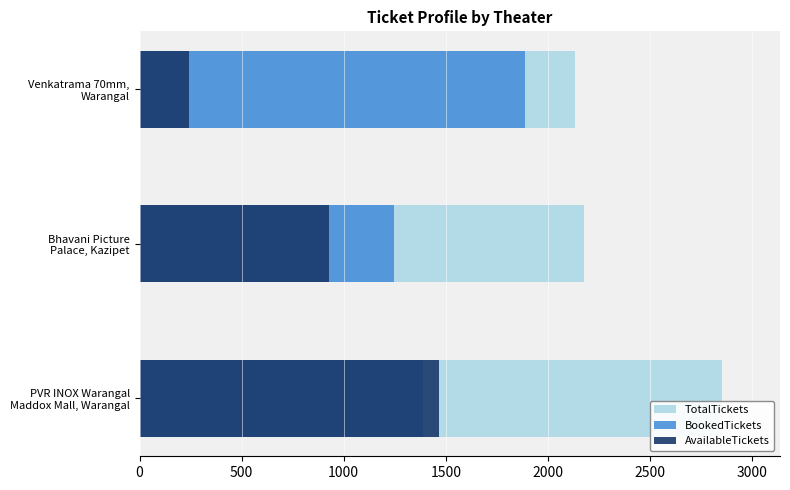

What is the average value of the AvailableTickets series?

879